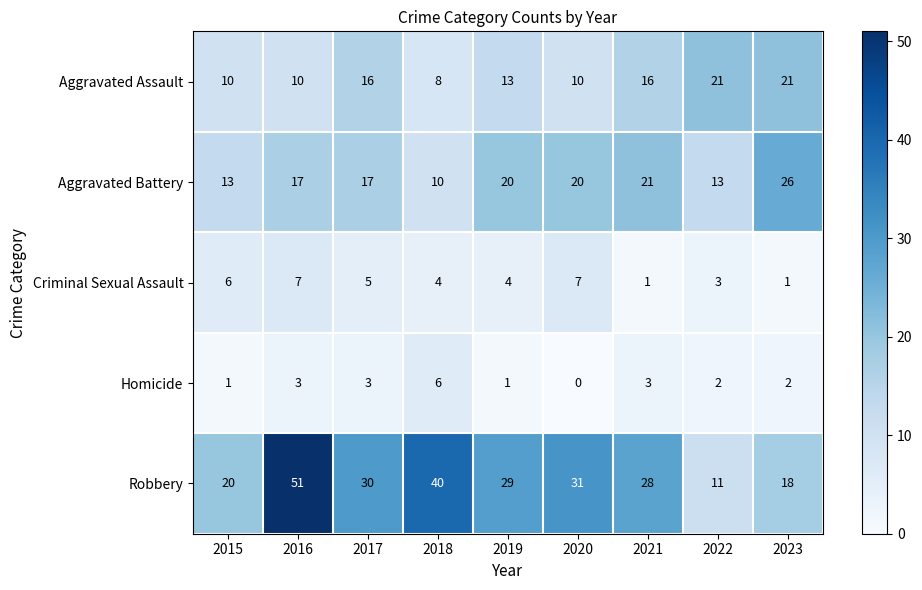

At how many categories does at least one series exceed 9?

9